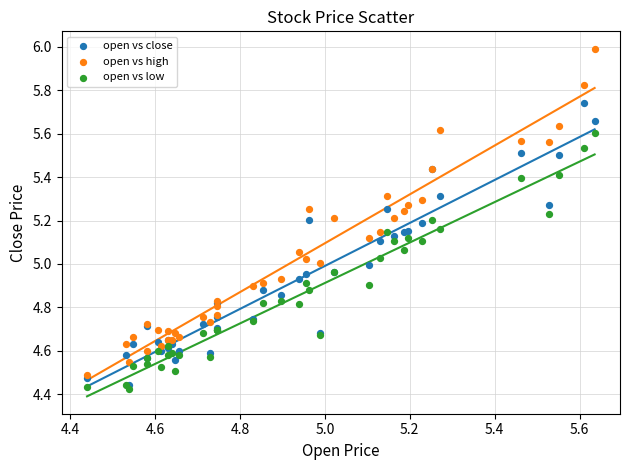

Which series has the widest spread of Y values?

open vs high